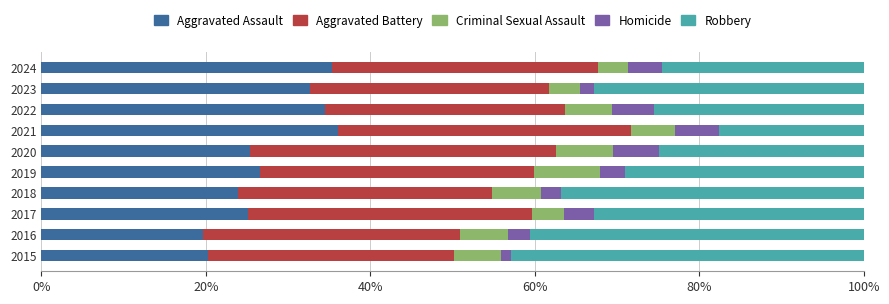

What are all the series names shown in the legend?

Aggravated Assault, Aggravated Battery, Criminal Sexual Assault, Homicide, Robbery